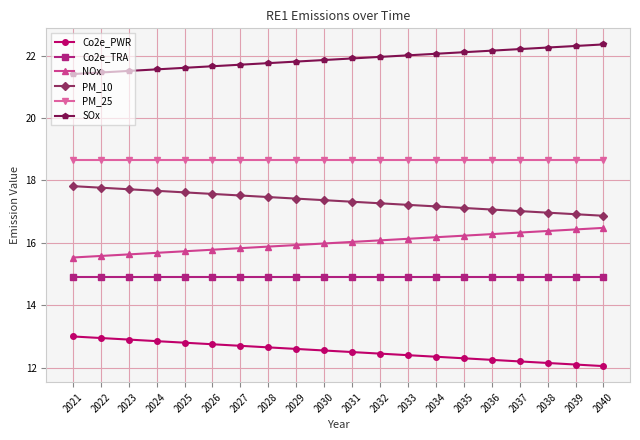

What is the value of the NOx point at the 16th from the left?

16.3